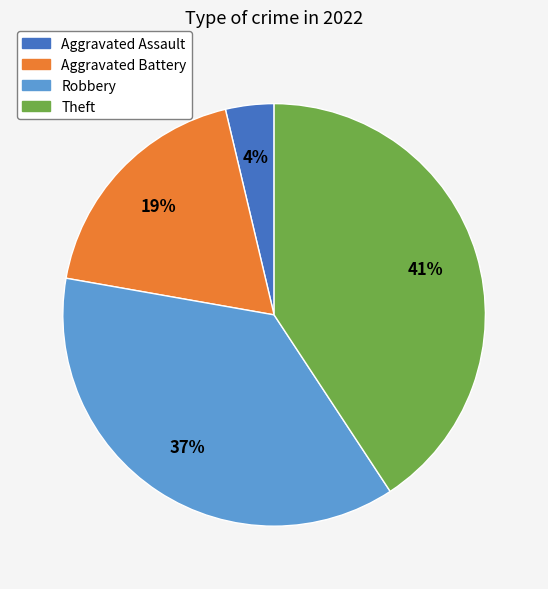

Does any single category account for the majority?

No